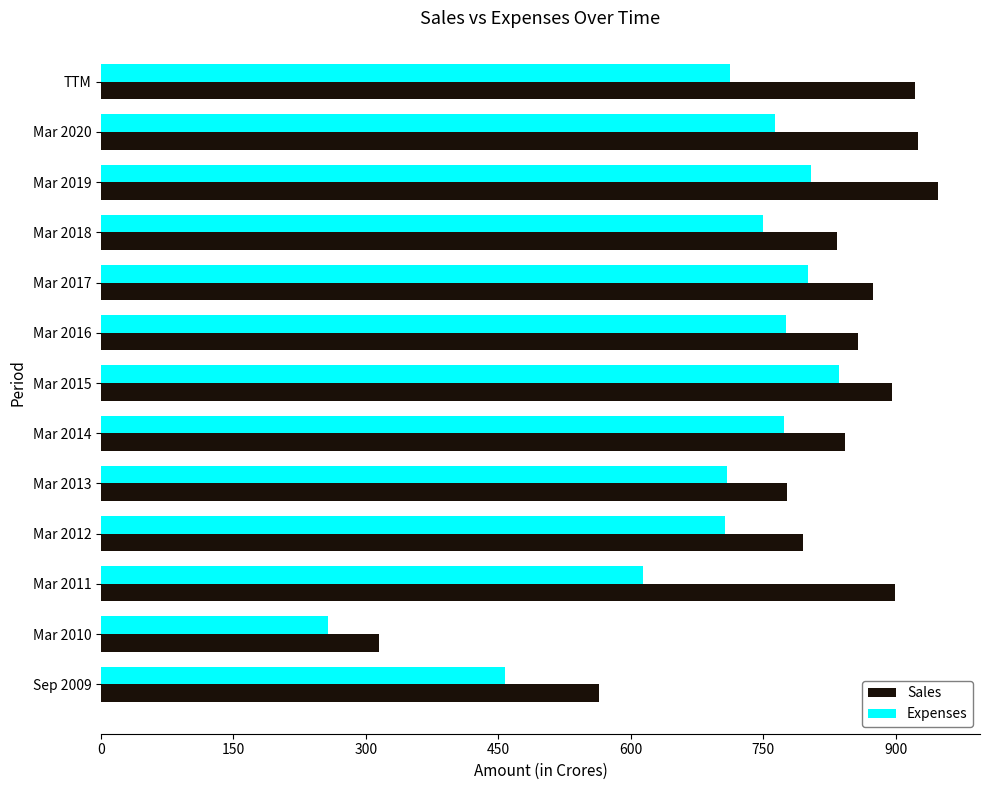

Where is Sales nearest to the value 631?

Sep 2009